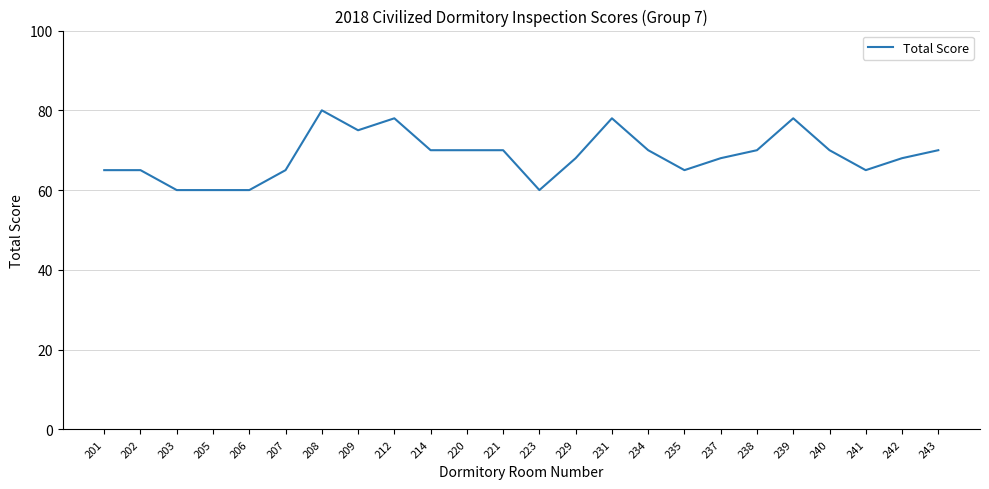

Reading left to right, what are all the values shown in this chart?

201=65	202=65	203=60	205=60	206=60	207=65	208=80	209=75	212=78	214=70	220=70	221=70	223=60	229=68	231=78	234=70	235=65	237=68	238=70	239=78	240=70	241=65	242=68	243=70